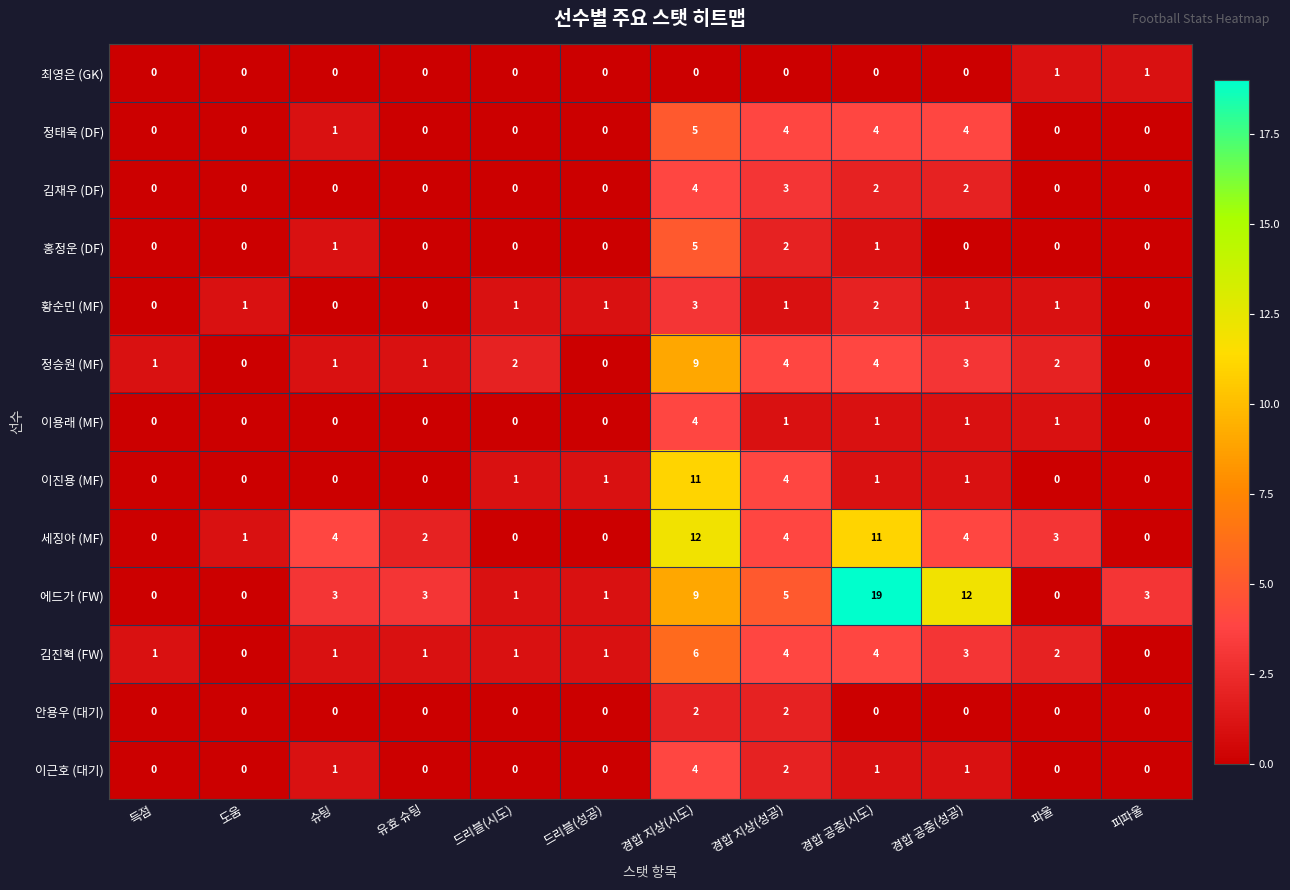

Count the 정승원 (MF) values in the range 1 to 4.

8